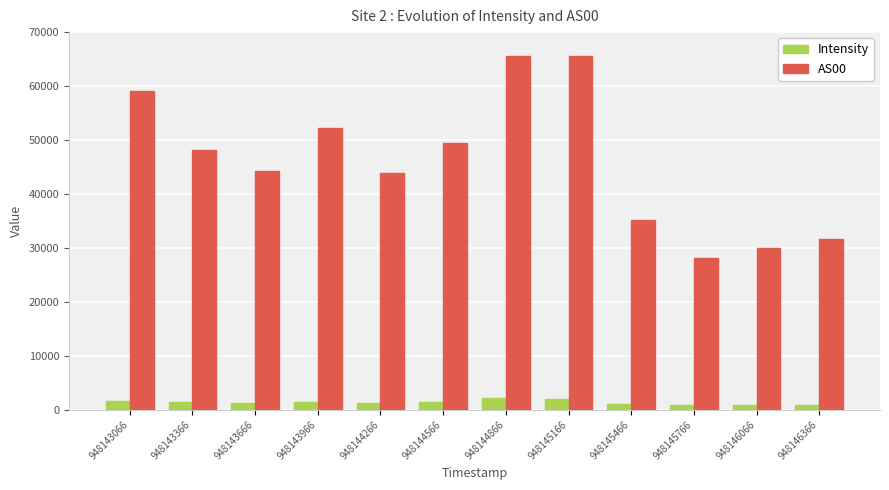

What is the total value across all series at 948144866?

67674.8